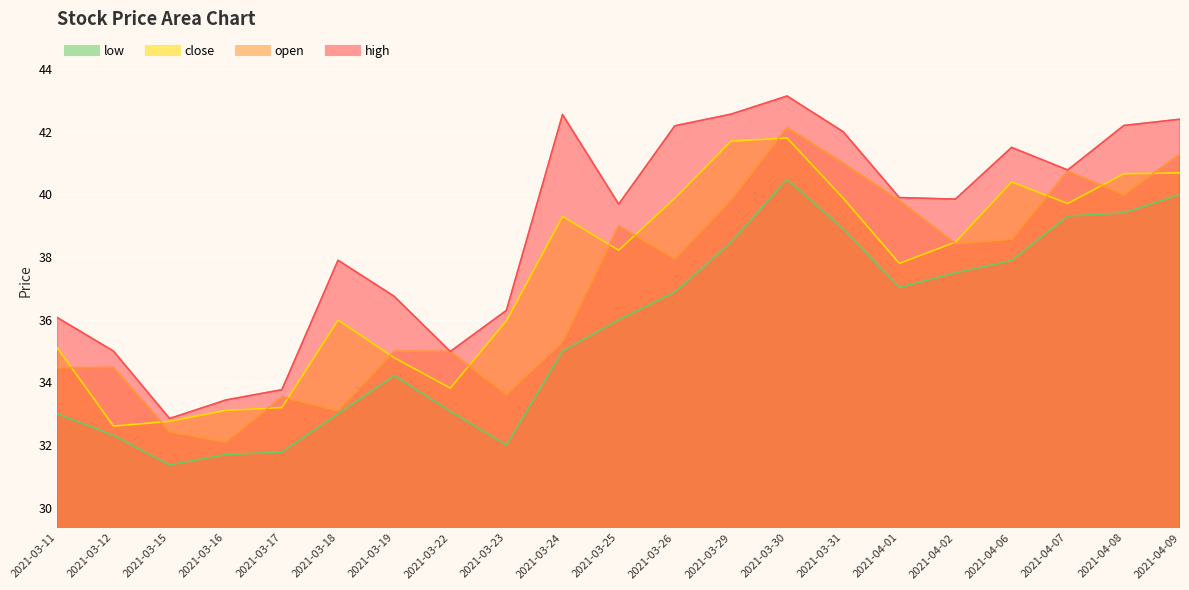

True or false: low has a value of 39.3 at 2021-04-07.

True